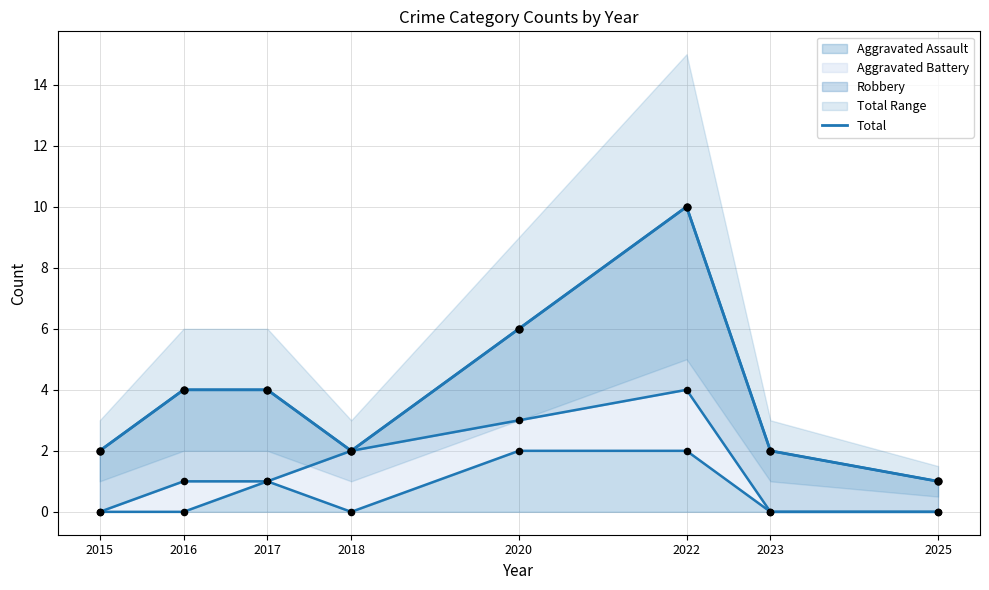

Between 2018 and 2023, which is larger?

2018